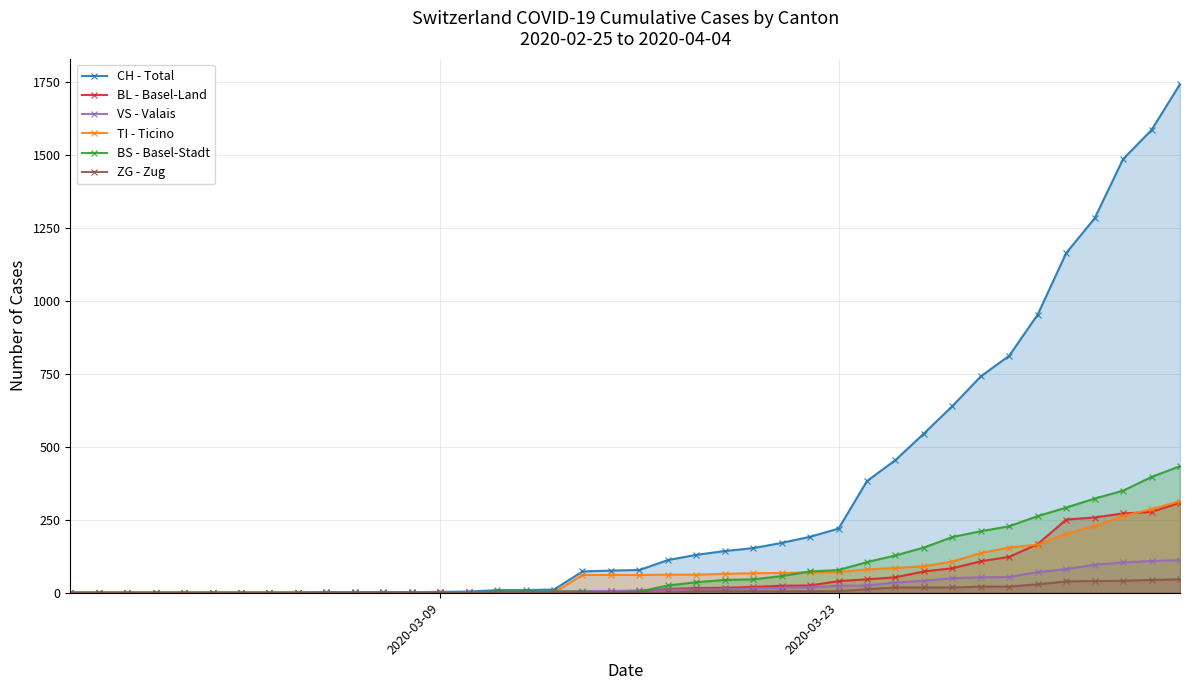

True or false: BL - Basel-Land has more than 2 points higher than both neighbors.

False